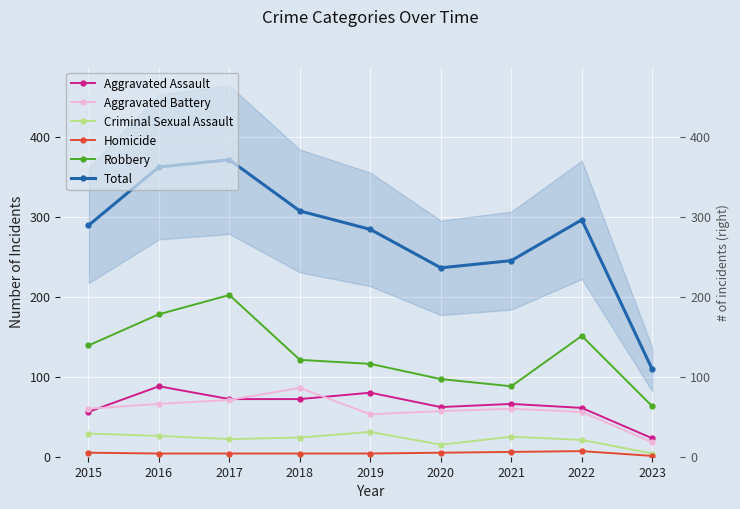

Which series has the largest range (max minus min)?

Total